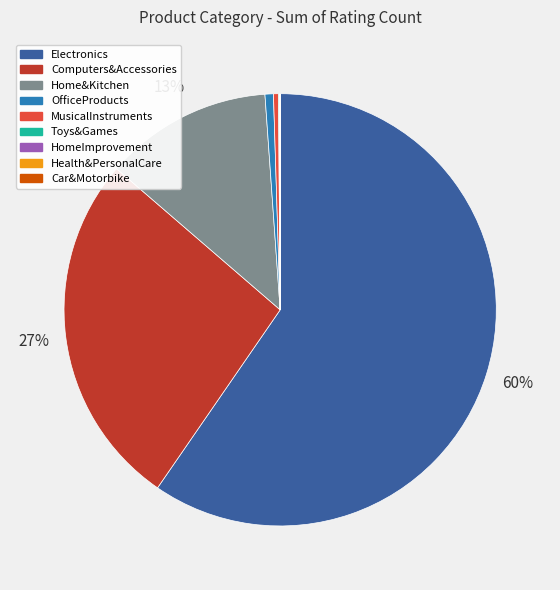

Which slice is the largest?

Electronics